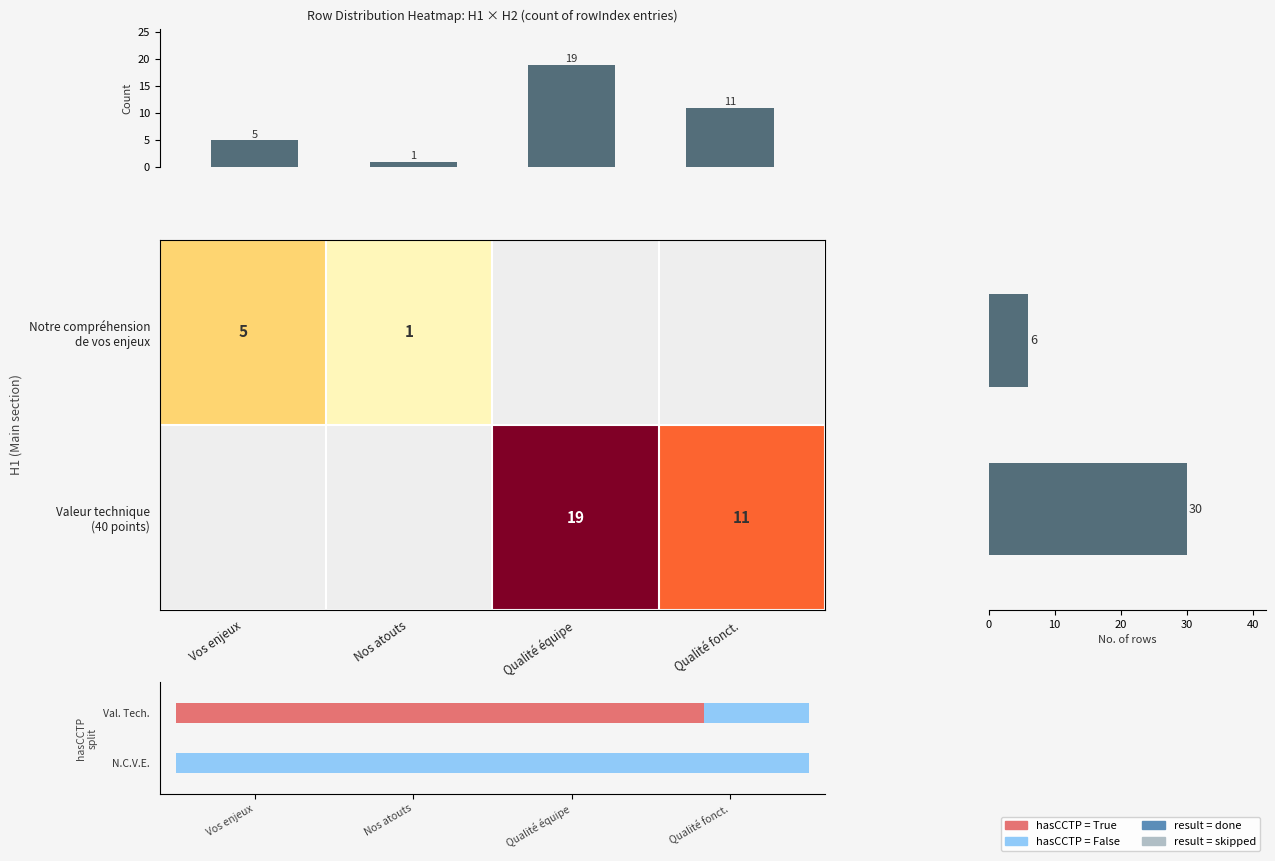

Rank the series at Valeur technique (40 points) from lowest to highest value.

Valeur technique (40 points), Notre compréhension de vos enjeux